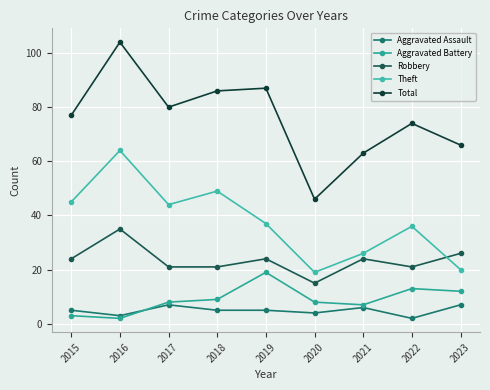

What is the minimum value for Total?

46